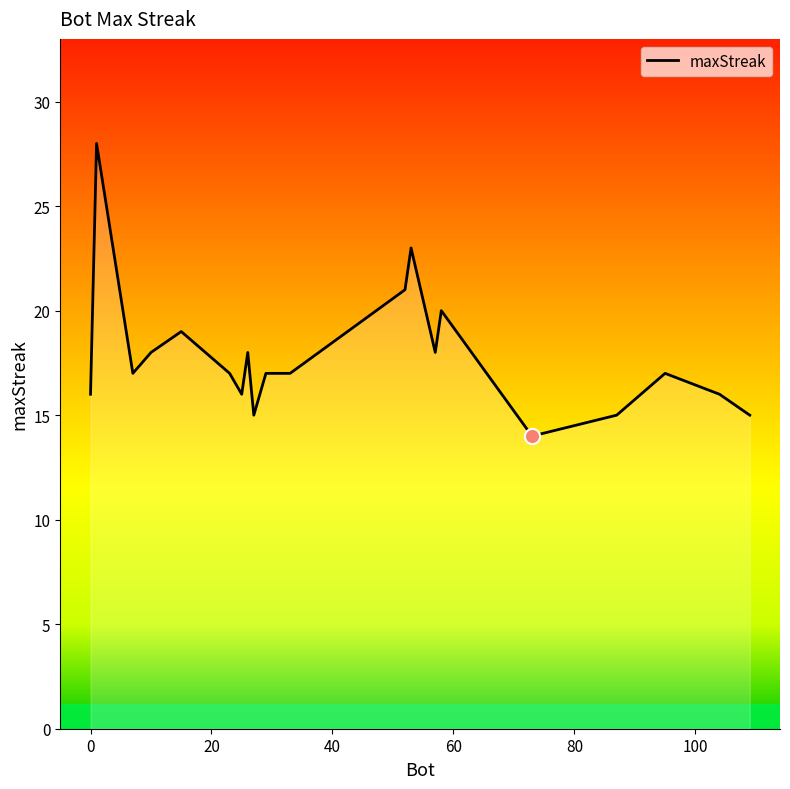

What is the maximum value shown in the chart?

28